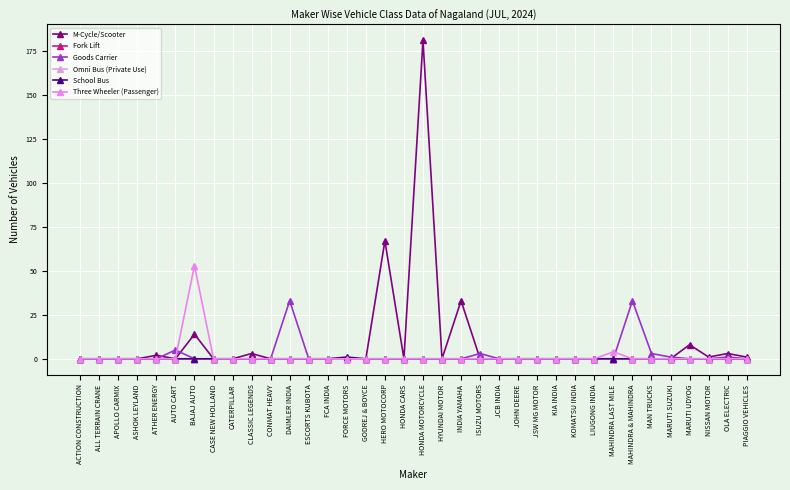

At which category does the chart reach its peak across all series?

HONDA MOTORCYCLE